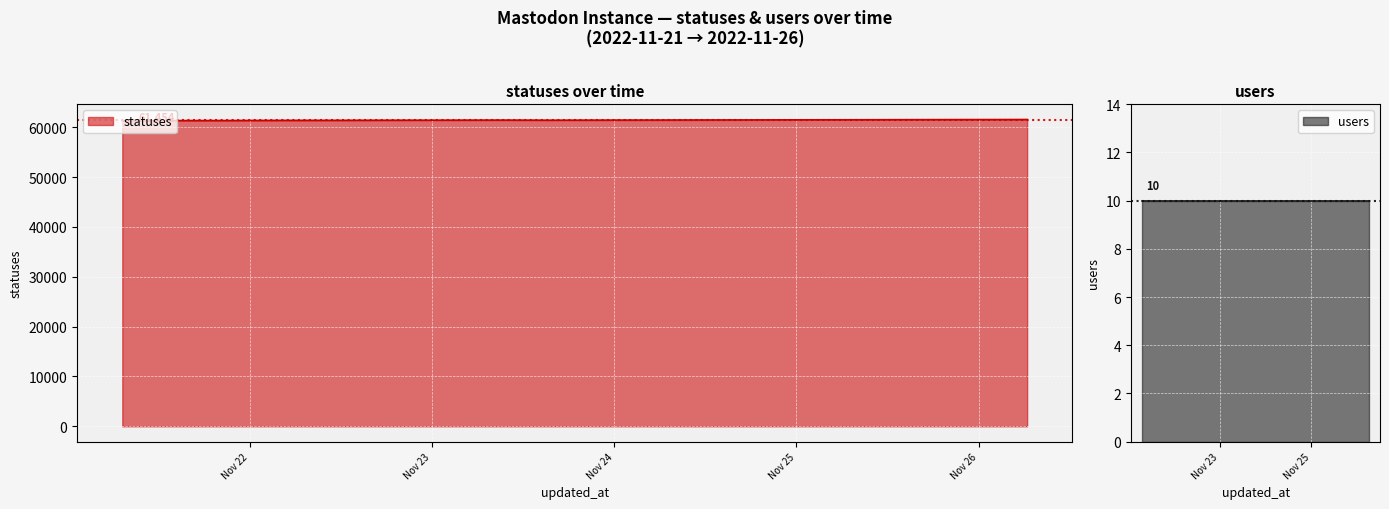

Between 2022-11-24 03:29 and 2022-11-25 21:17, which is larger?

2022-11-25 21:17